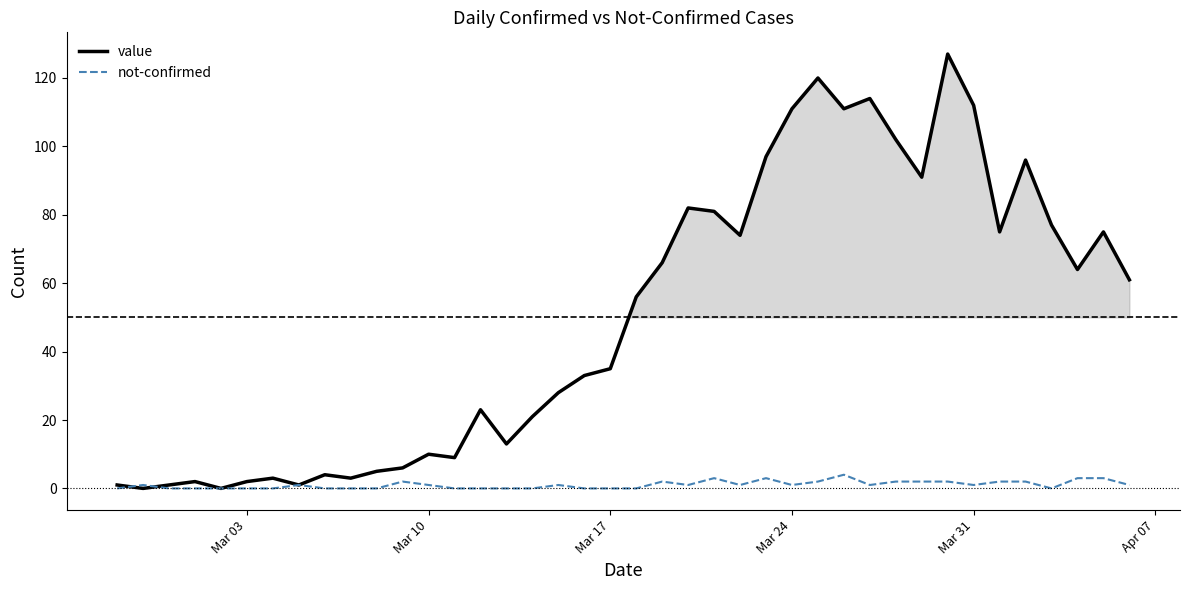

In value, how many points are higher than both neighbors (excluding endpoints)?

11